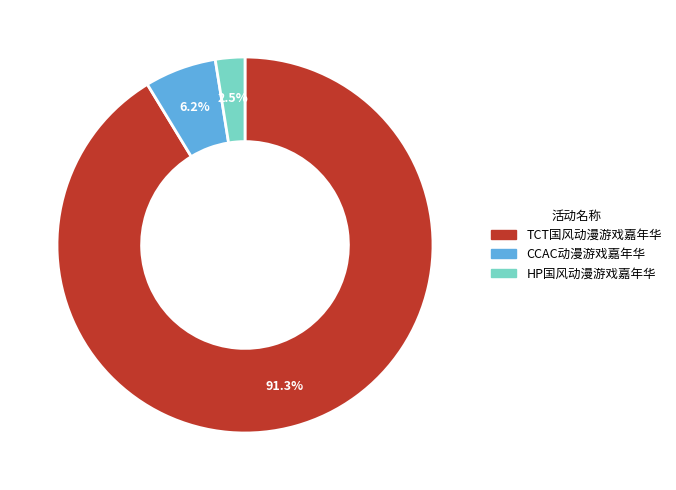

Does any single category account for the majority?

Yes